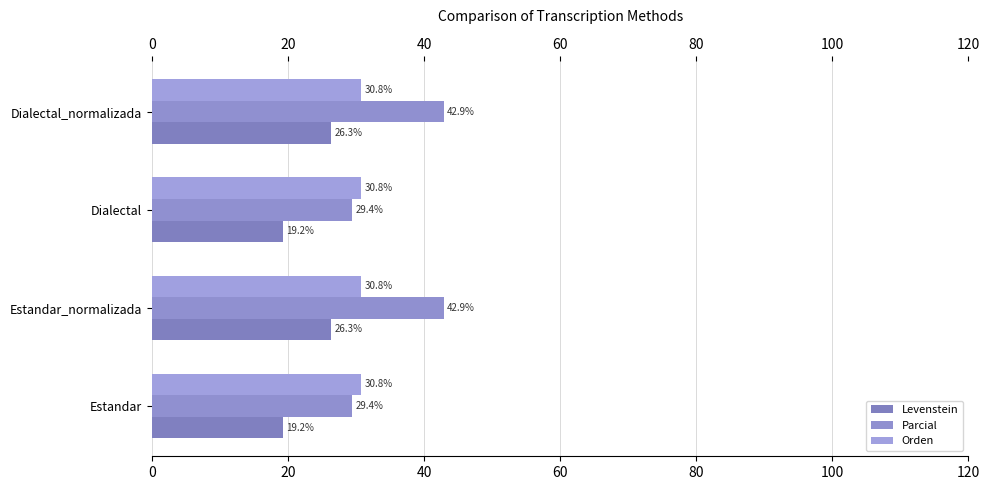

How many series are shown in this chart?

3